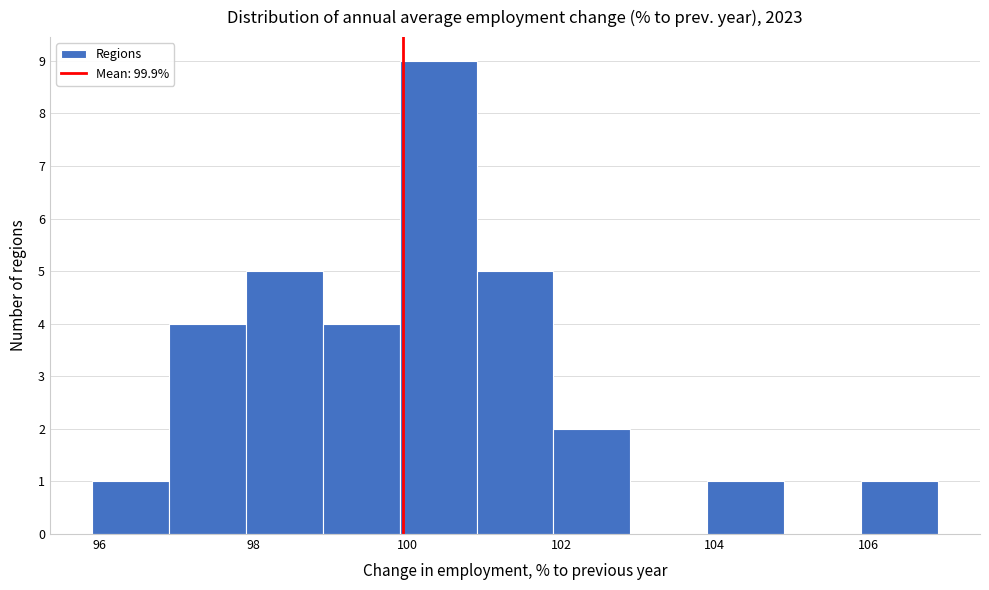

What is the height of the bar covering 103.9 to 104.9 on the x-axis? Neither the bar edges nor the heights are printed on the chart, so give them approximately, as read against the axes.

1